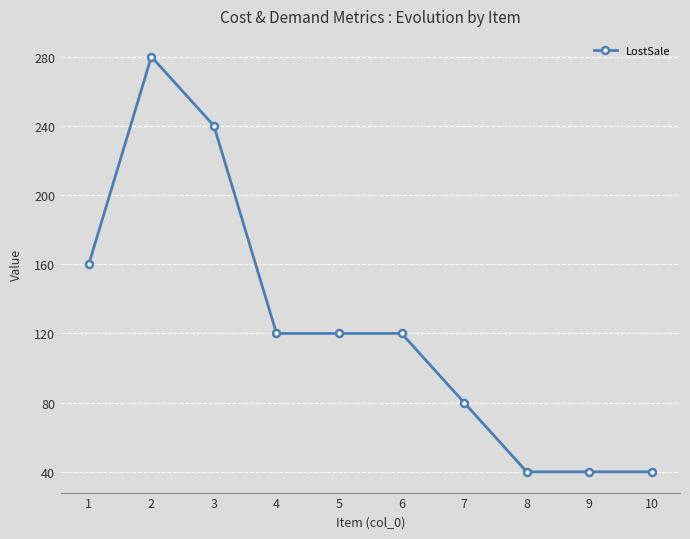

Which has a higher value, 9 or 7?

7